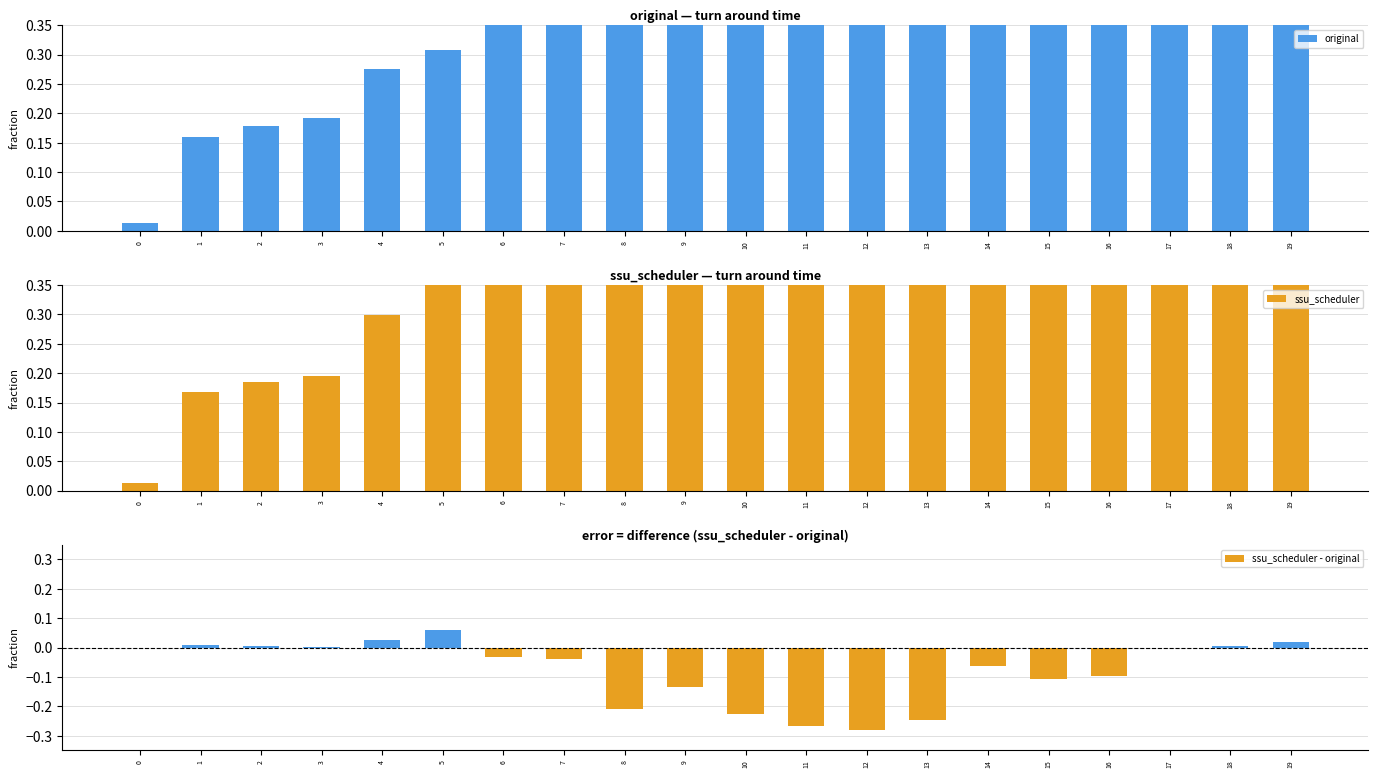

At which category is the sum across all series the highest?

19